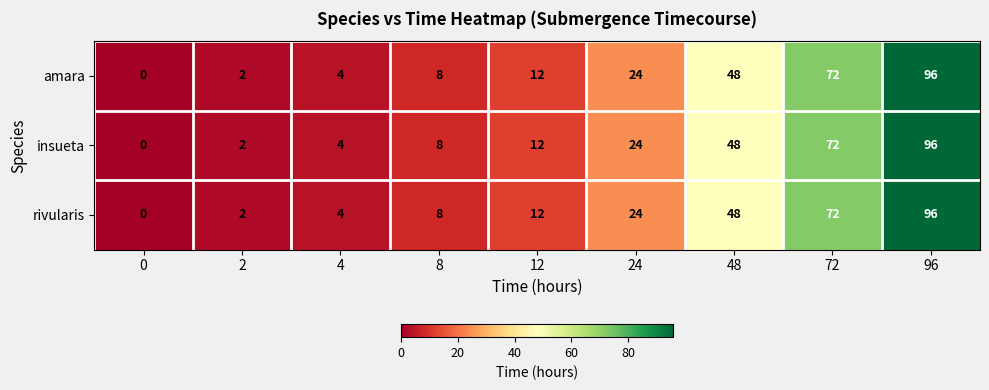

What is the difference between the maximum and minimum values in the rivularis series?

96